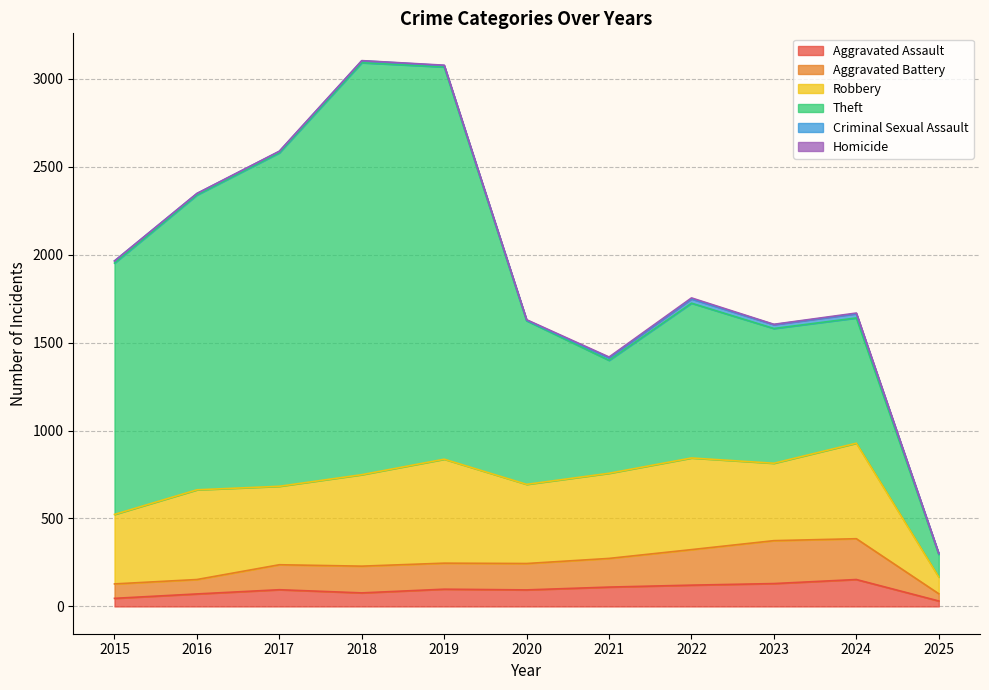

How many lines are shown in the chart?

6